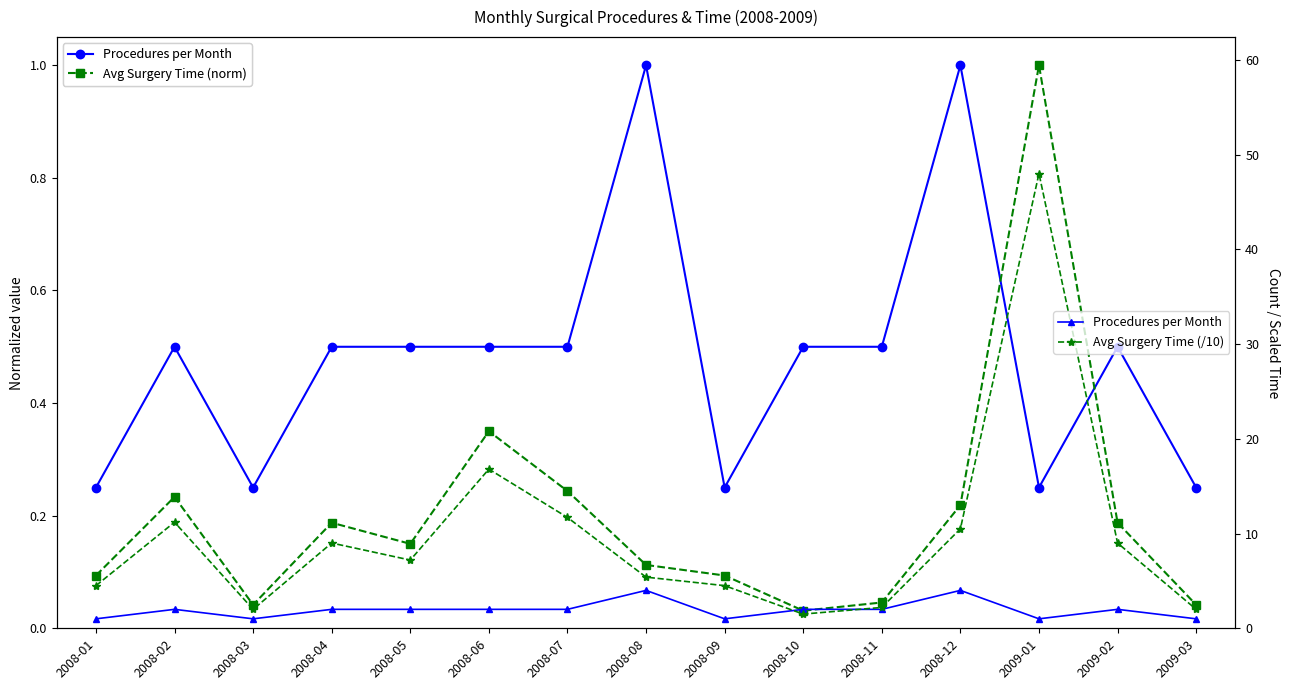

The value of Avg Surgery Time (/10) at 2008-12 is 4.4. True or false?

False